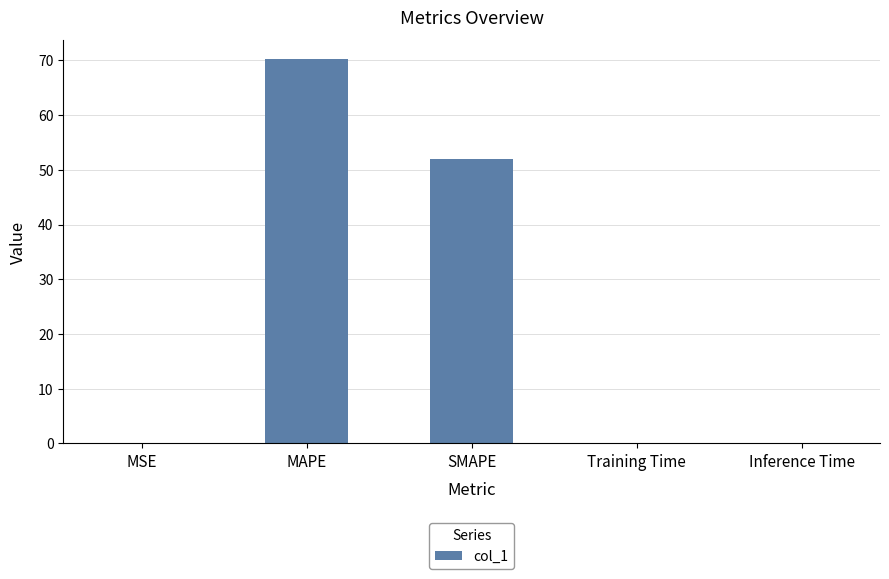

What is the sum of all values?

122.2